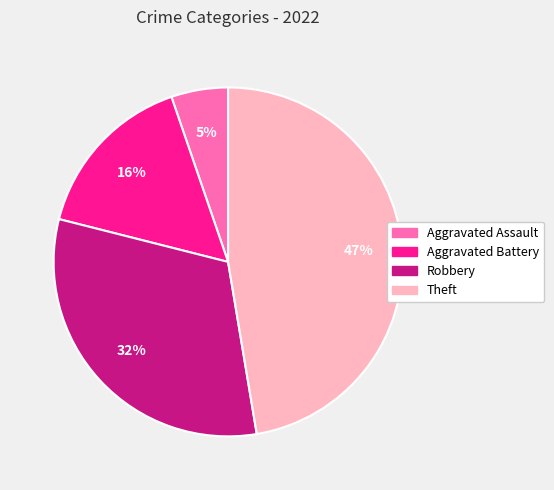

To the nearest percent, what is the average slice percentage?

25%